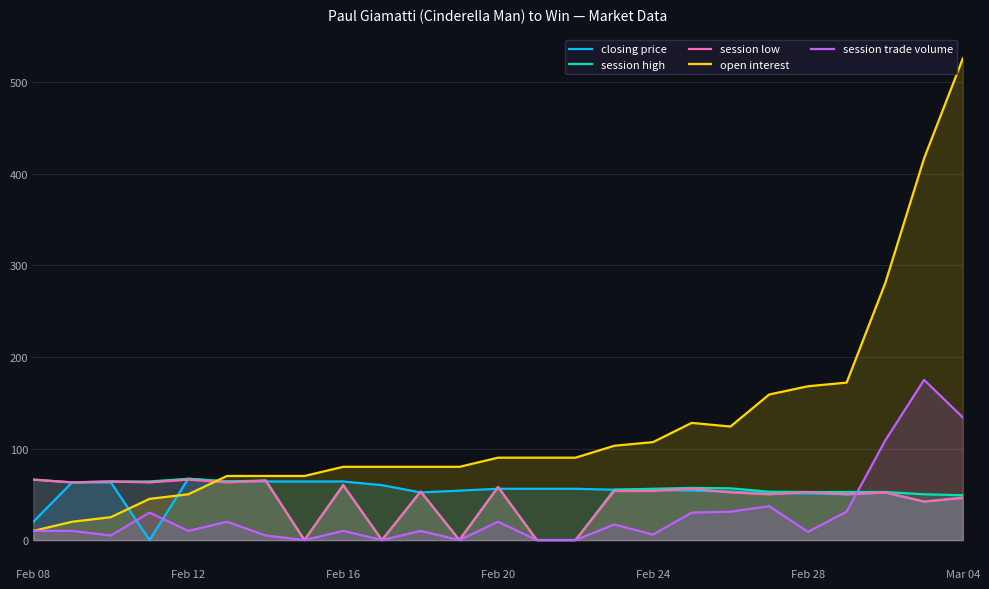

How many positive values does the closing price series have?

24